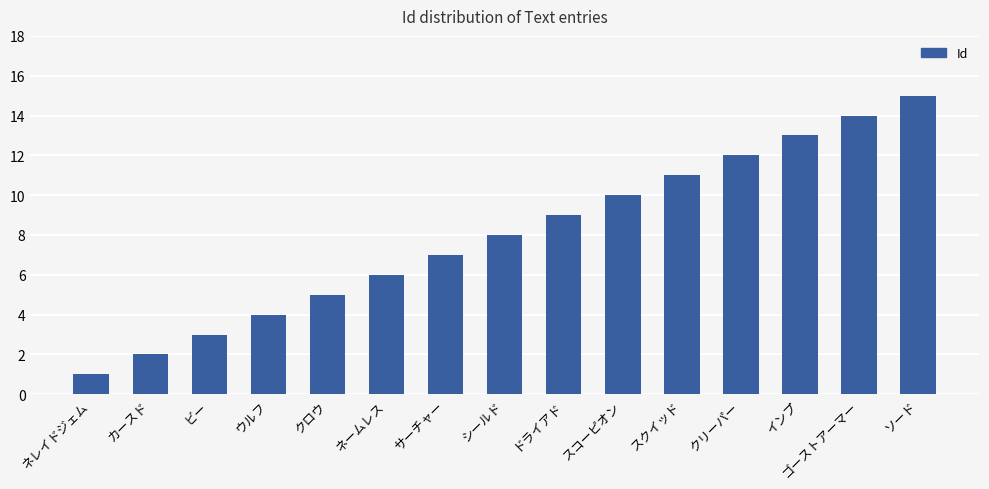

What is the ratio of the value at カースド to the value at ドライアド?

0.2